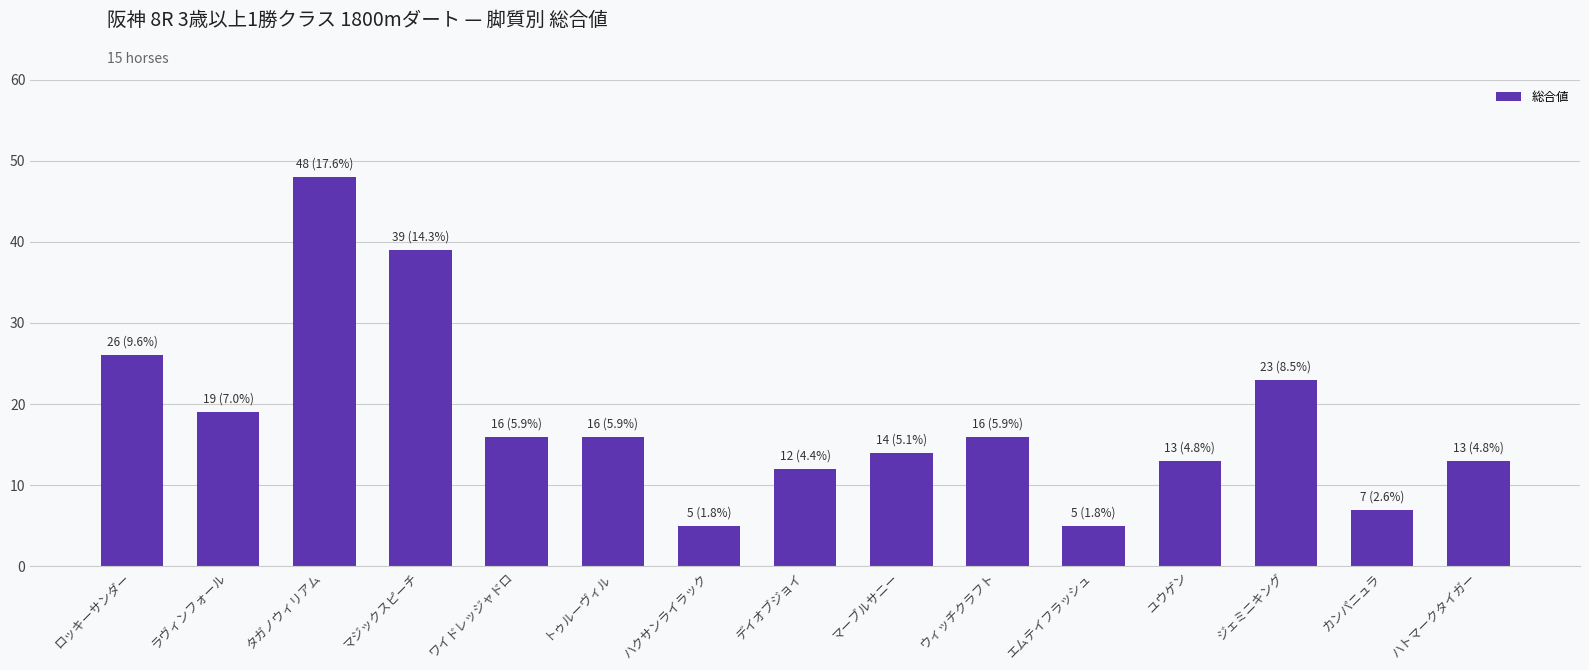

The value at マーブルサニー is 14. True or false?

True